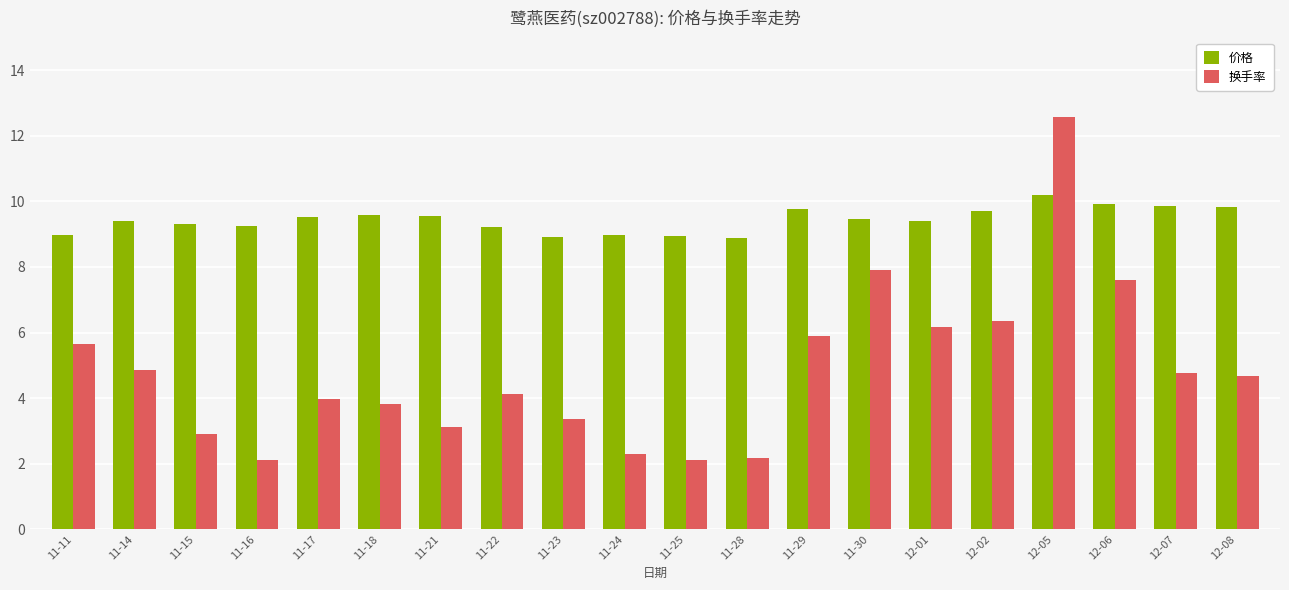

The 价格 series shows 9.8 at 12-08. True or false?

True